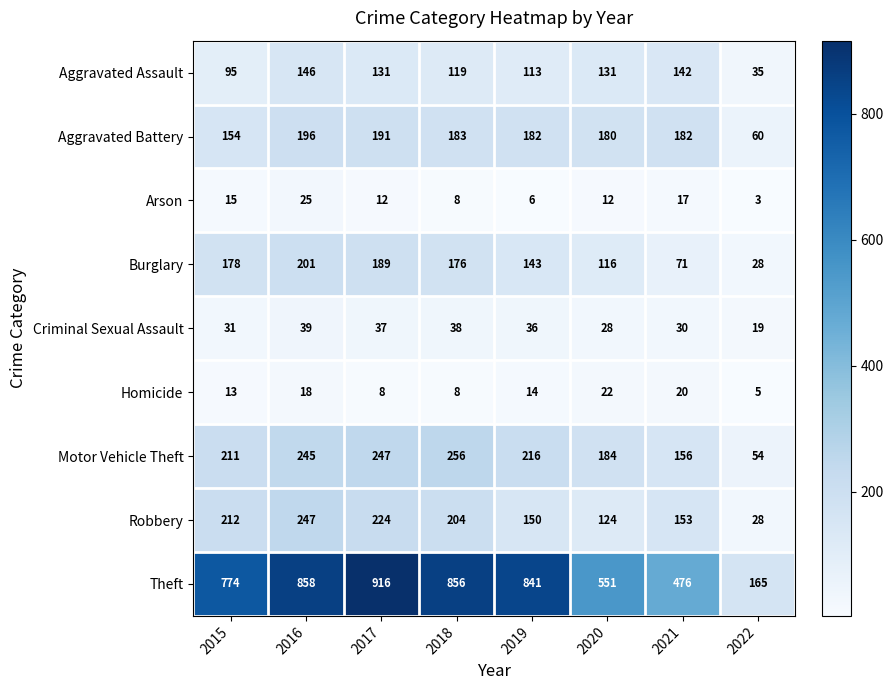

At how many categories does at least one series exceed 586?

5